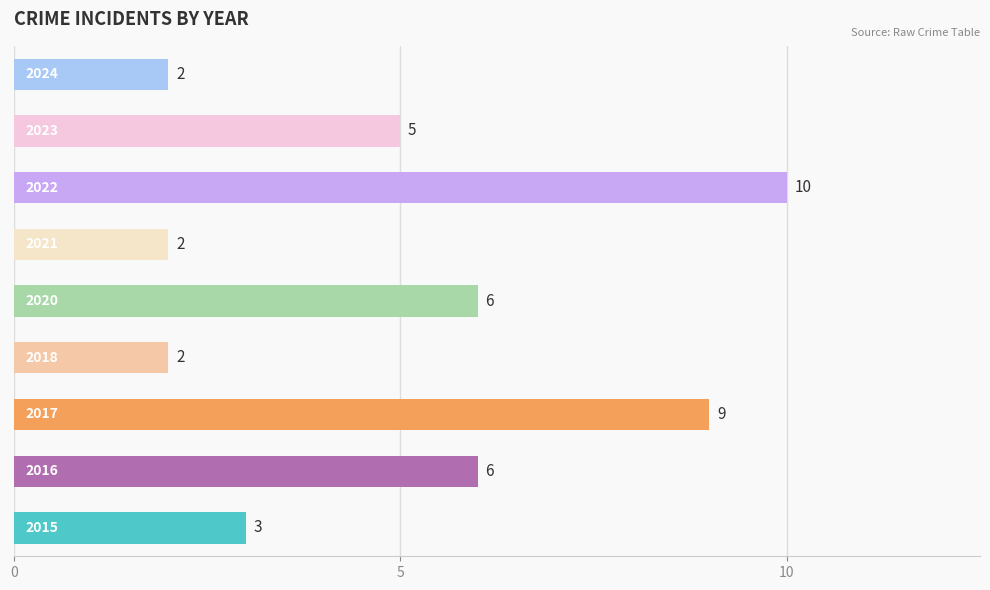

How many values are below 5?

4